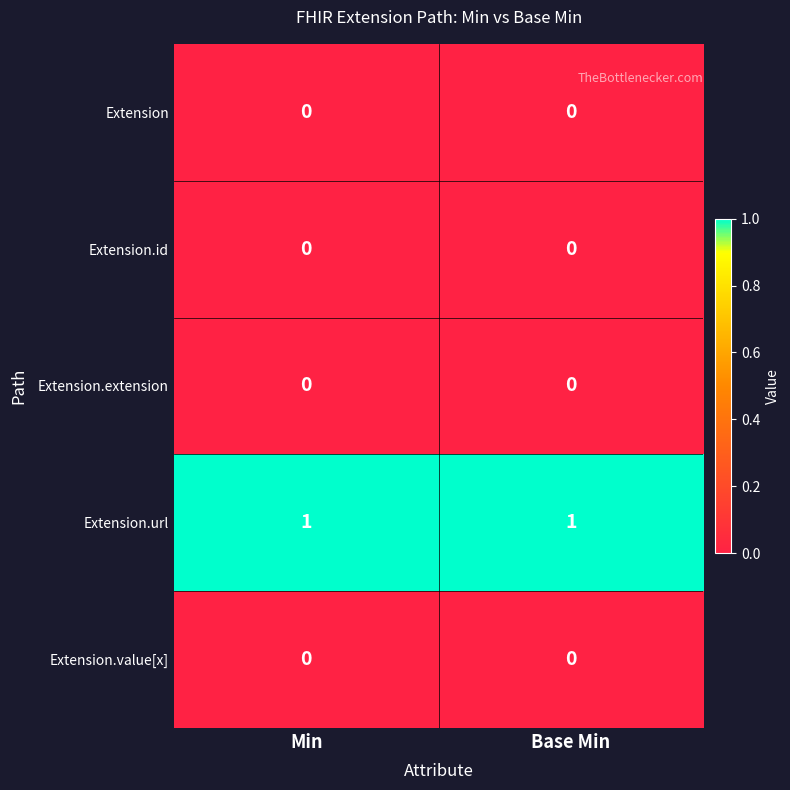

Is the value of Extension.url at Base Min greater than the value of Extension.value[x] at Min?

Yes